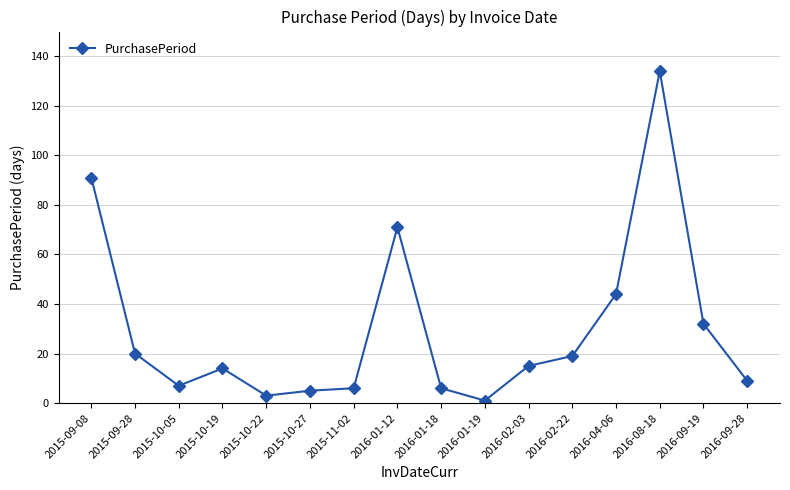

Is this an area chart (filled region under the line)?

No